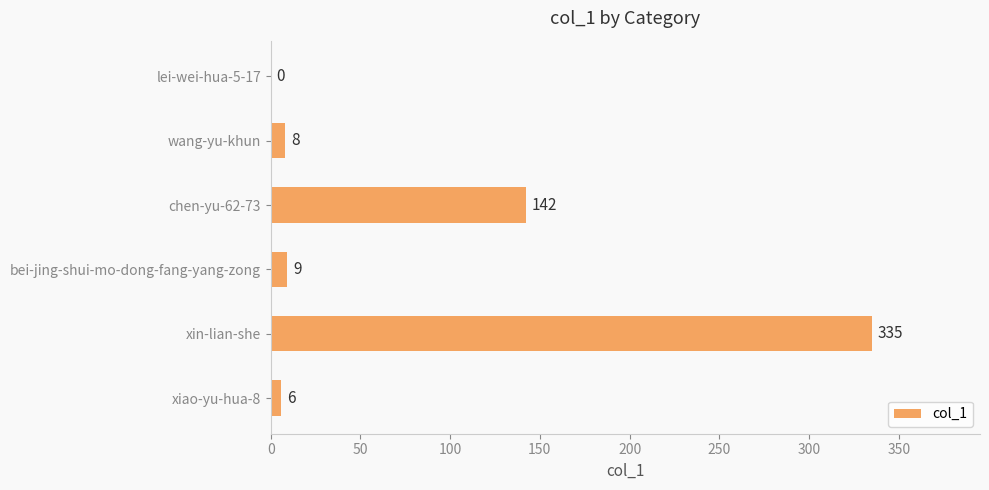

Are the bars horizontal?

Yes